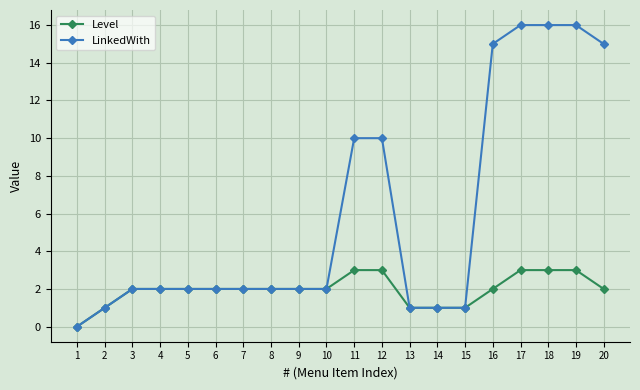

What is the difference between the maximum and minimum values in the Level series?

3